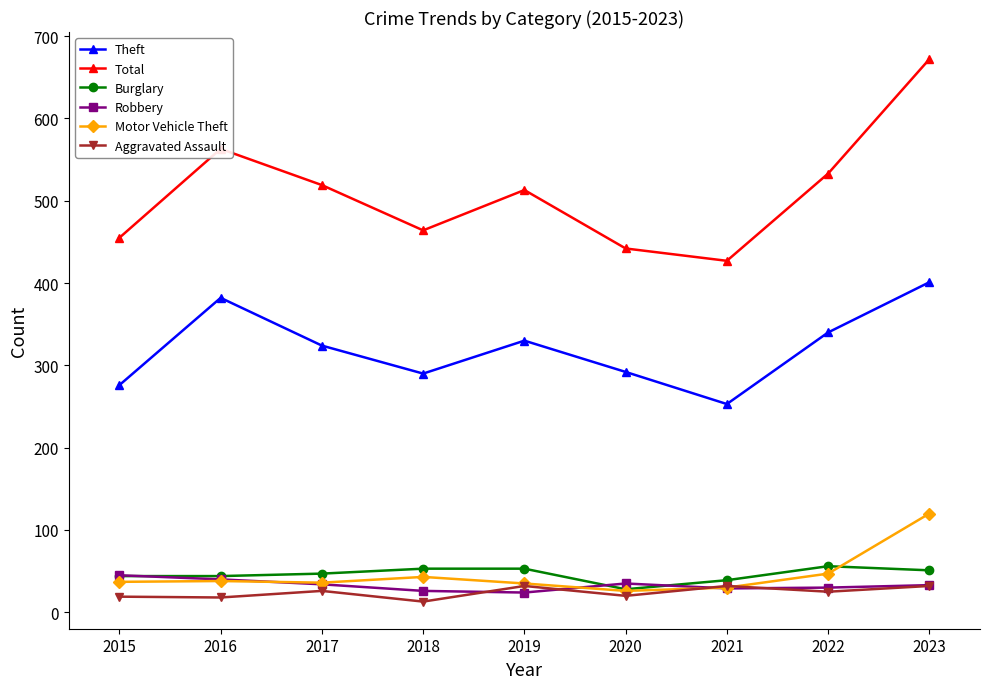

Is the value of Burglary at 2022 greater than the value of Aggravated Assault at 2023?

Yes